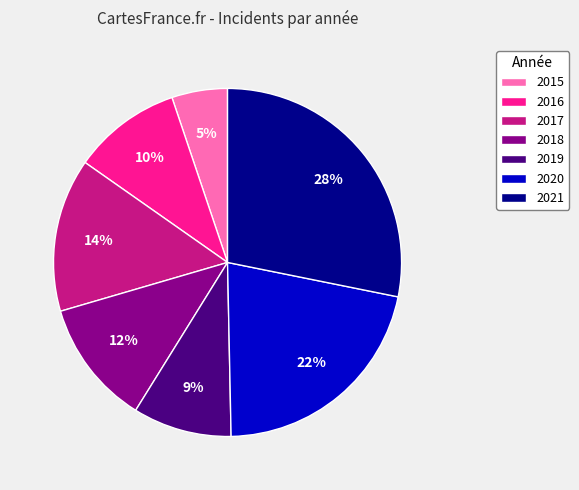

How many slices are in this pie chart?

7